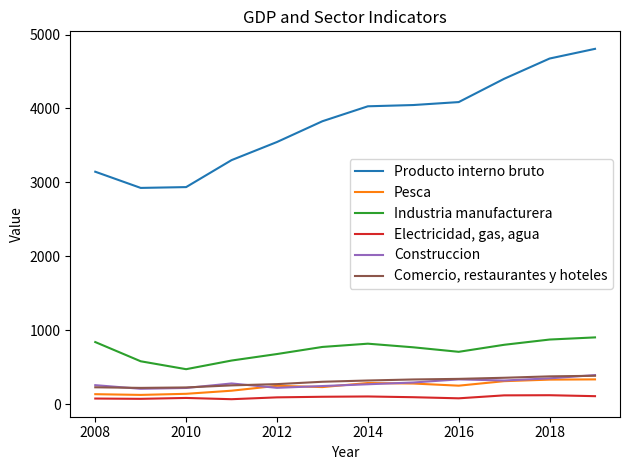

What is the difference between the second highest and minimum values in the Comercio, restaurantes y hoteles series?

156